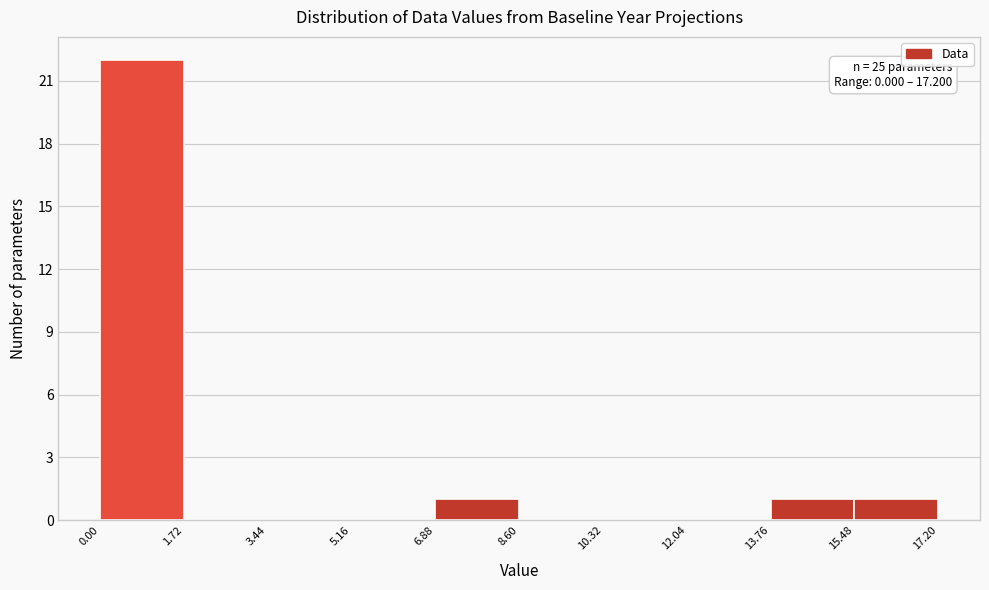

Which range on the x-axis has the tallest bar?

0.00 to 1.72